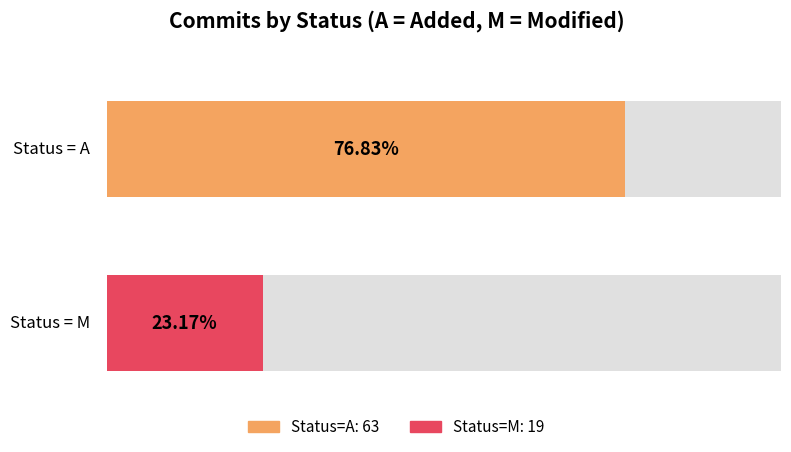

What is the change in value from A to M?

-44